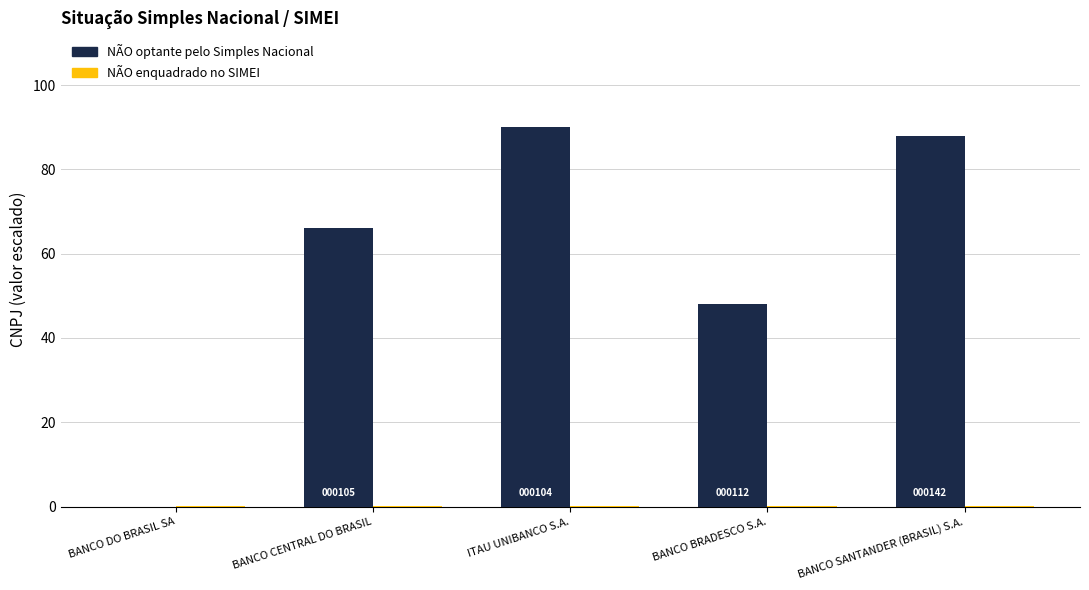

How many groups of bars are there?

5